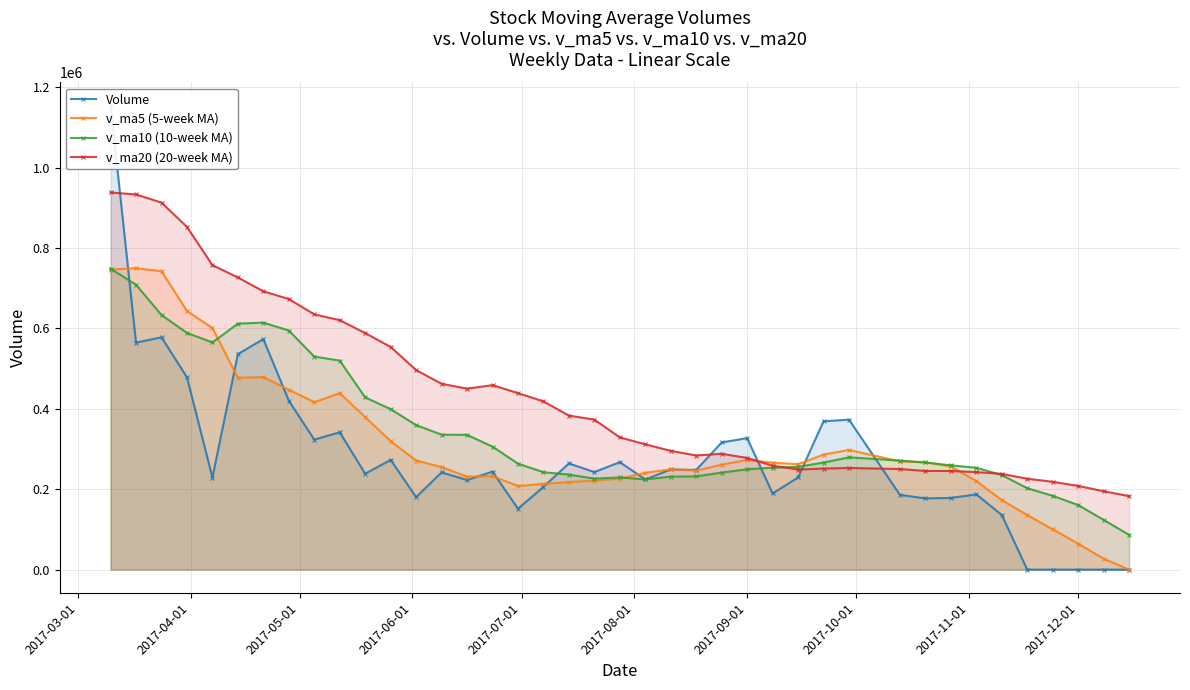

Rank the series by their maximum value, from highest to lowest.

Volume, v_ma20 (20-week MA), v_ma5 (5-week MA), v_ma10 (10-week MA)